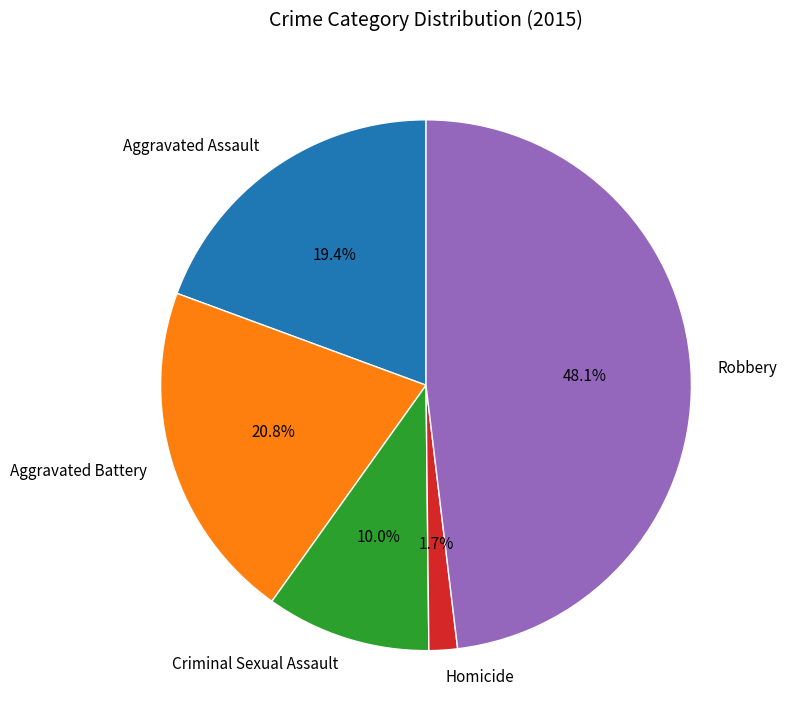

Between Homicide and Aggravated Assault, which is larger?

Aggravated Assault